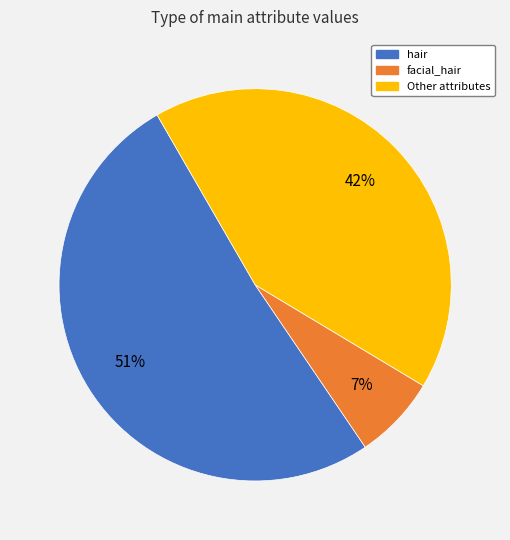

To the nearest percent, what is the difference between the largest and smallest slice percentages?

44%